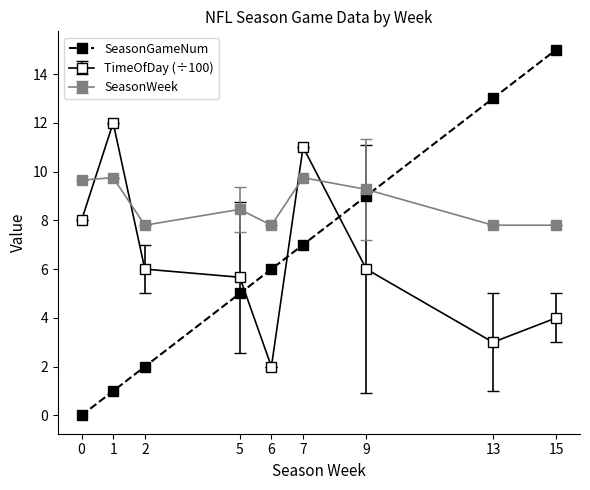

Does the chart have visible grid lines?

No